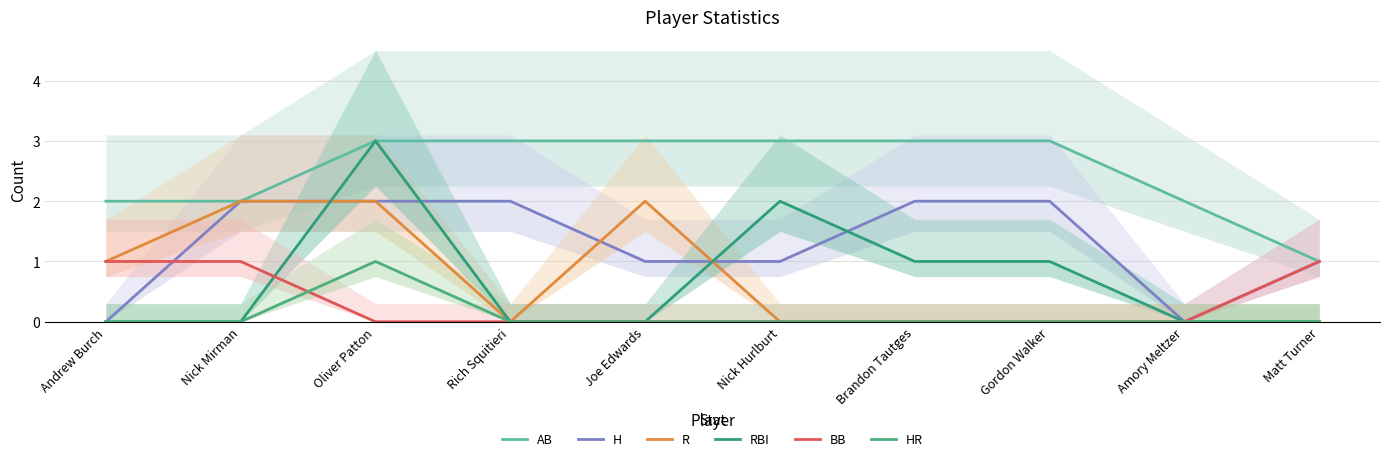

How many lines are shown in the chart?

6